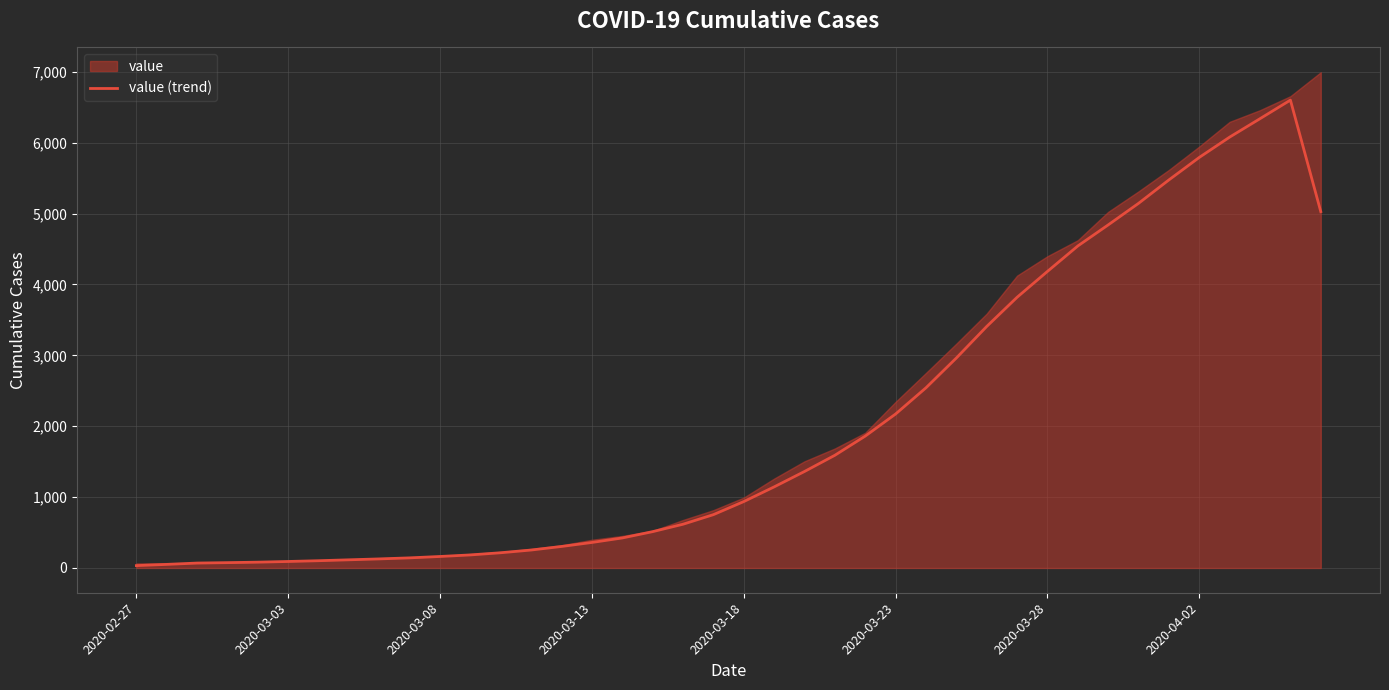

Does the chart display data point markers on the line(s)?

No